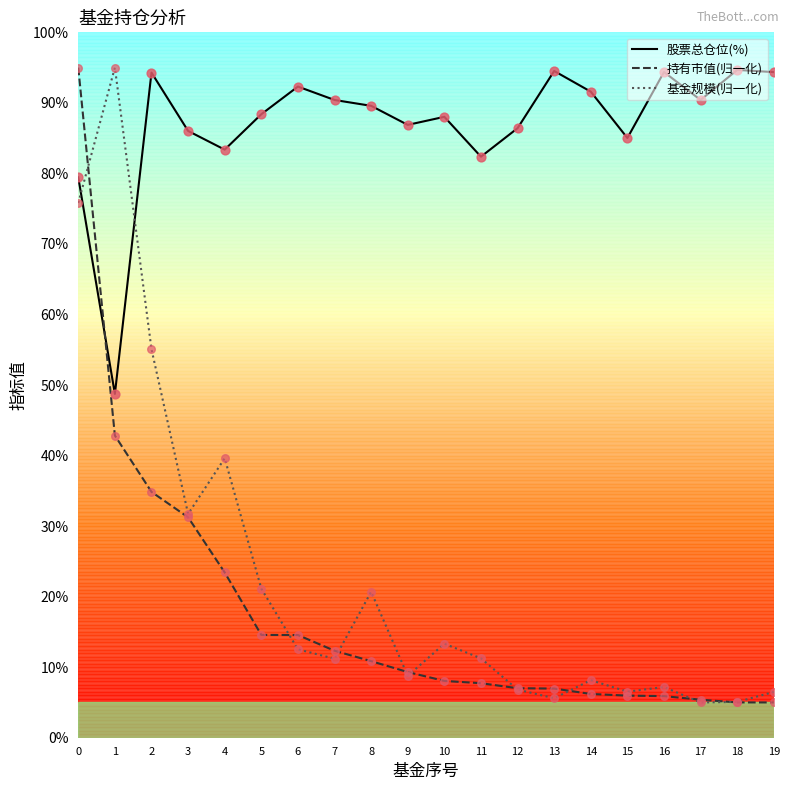

Which series has the largest total across all categories?

股票总仓位(%)